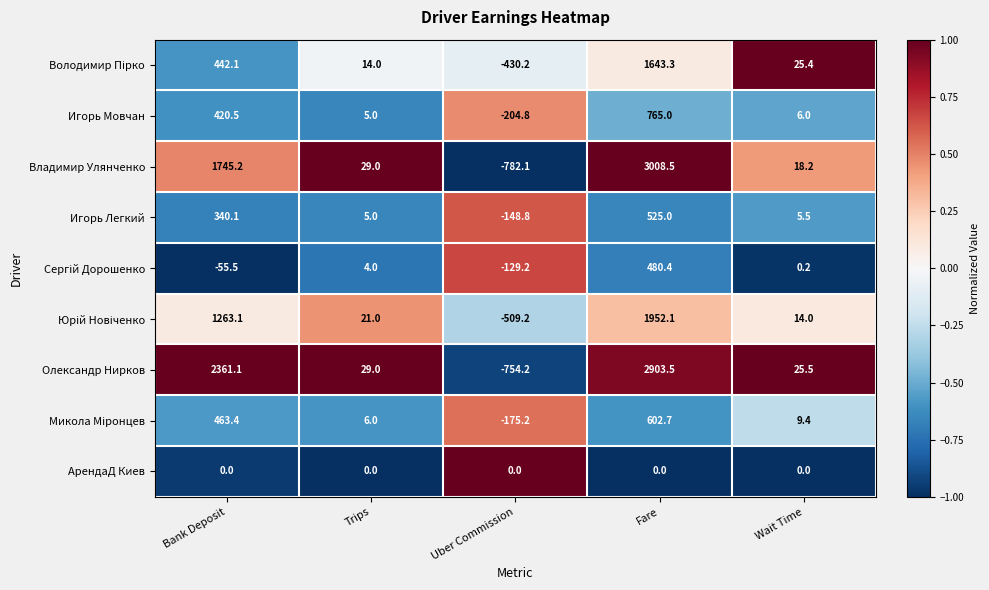

Rank the categories by Игорь Мовчан value from lowest to highest.

Uber Commission, Trips, Wait Time, Bank Deposit, Fare